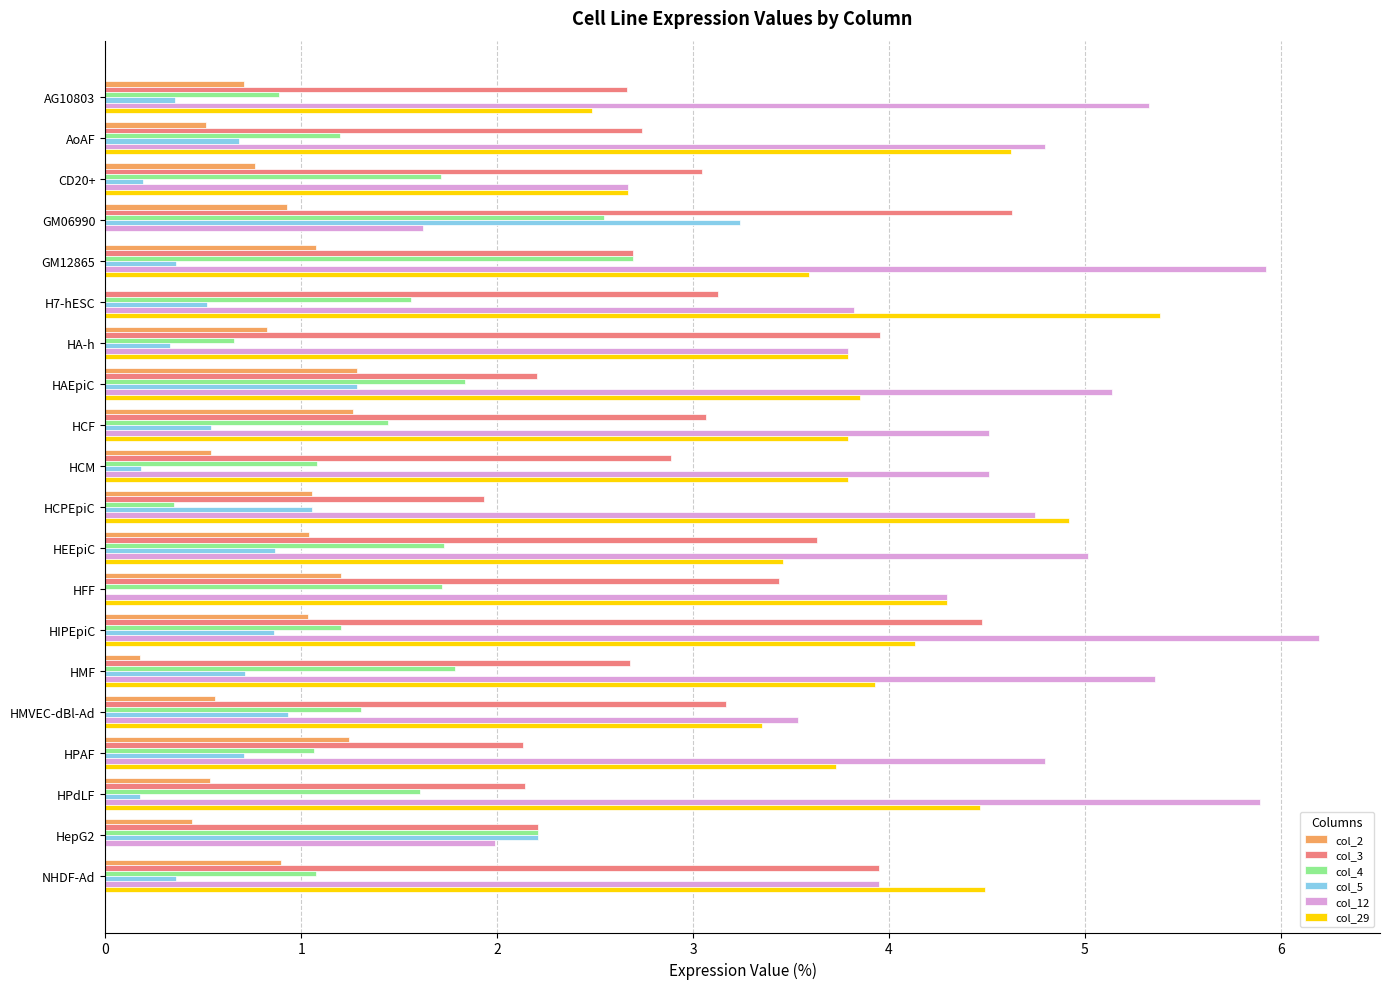

Which series has the largest range (max minus min)?

col_29